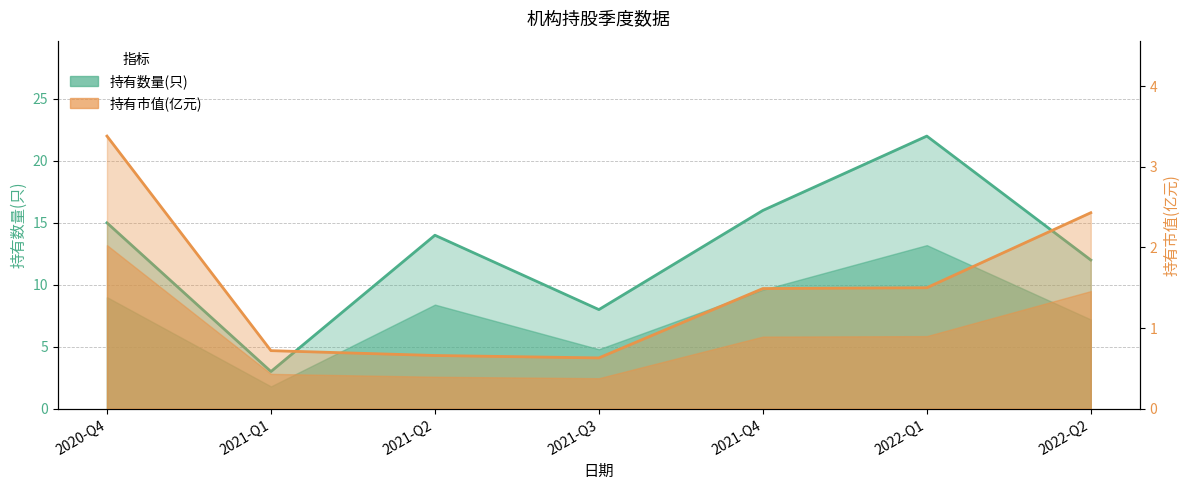

What is the average value of the 持有市值(亿元) series?

1.5